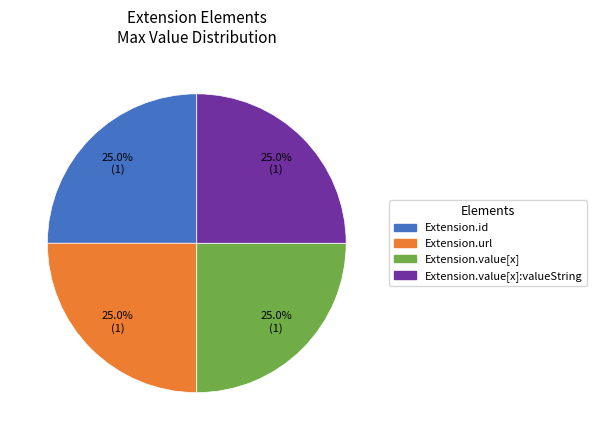

Is there any slice that represents more than half of the pie?

No